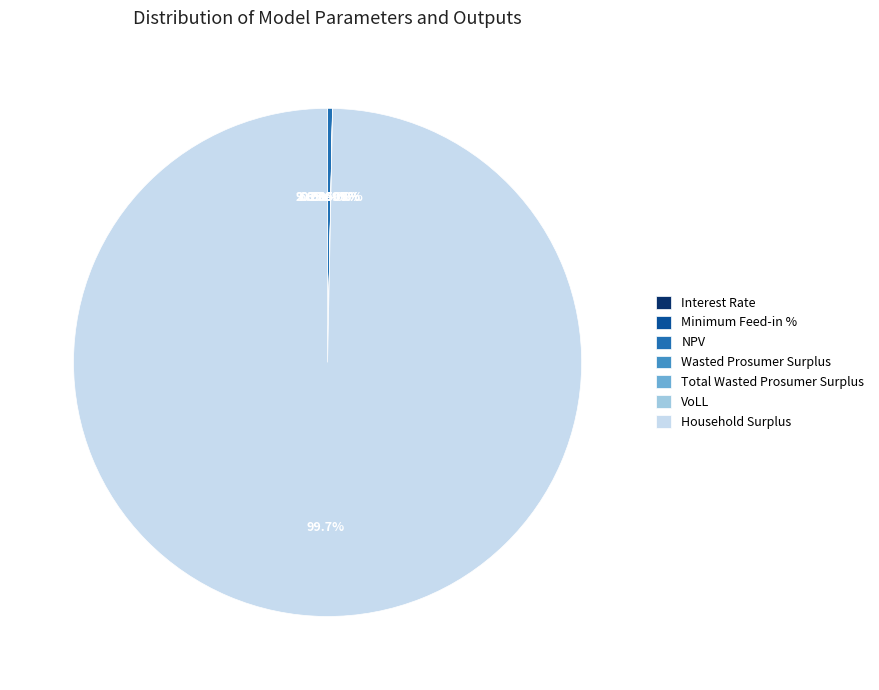

How many segments does this pie chart have?

7